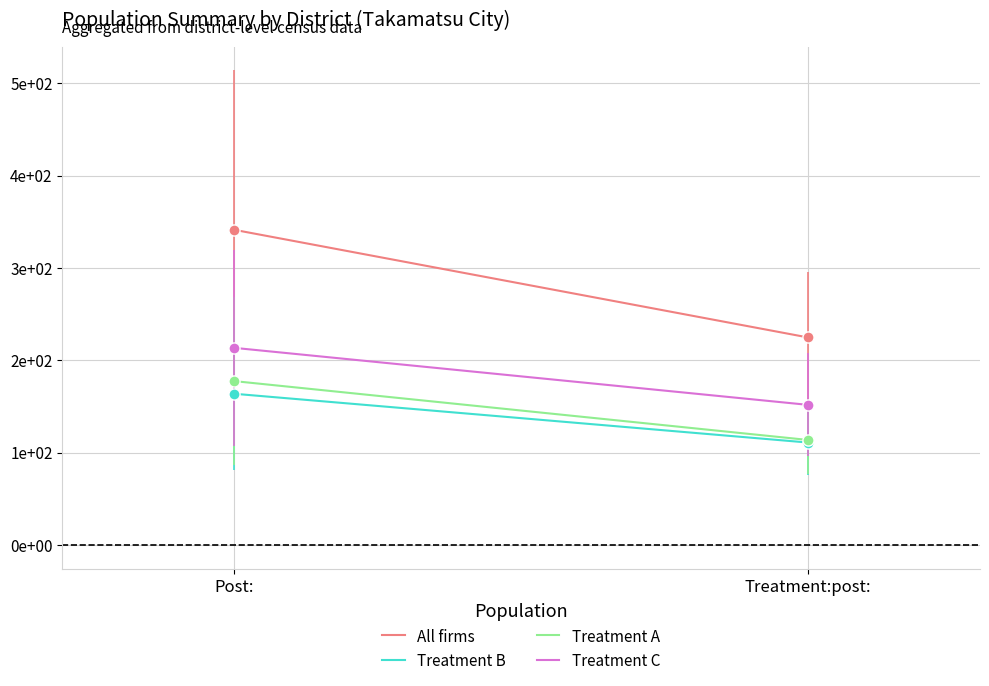

What is the difference between the All firms values at Post: and Treatment:post:?

116.5